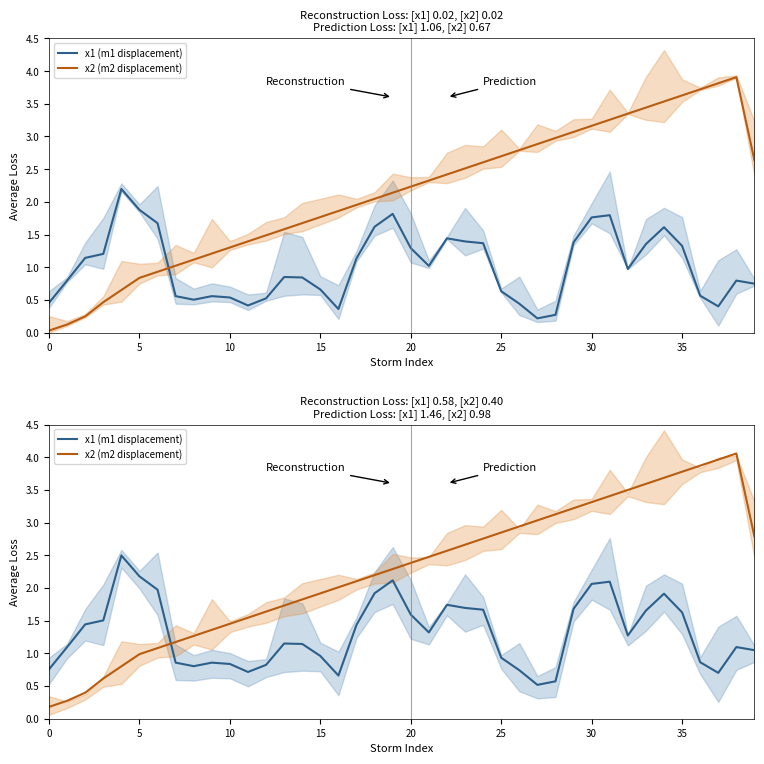

At which label does x1 (m1 displacement) first exceed 1?

5